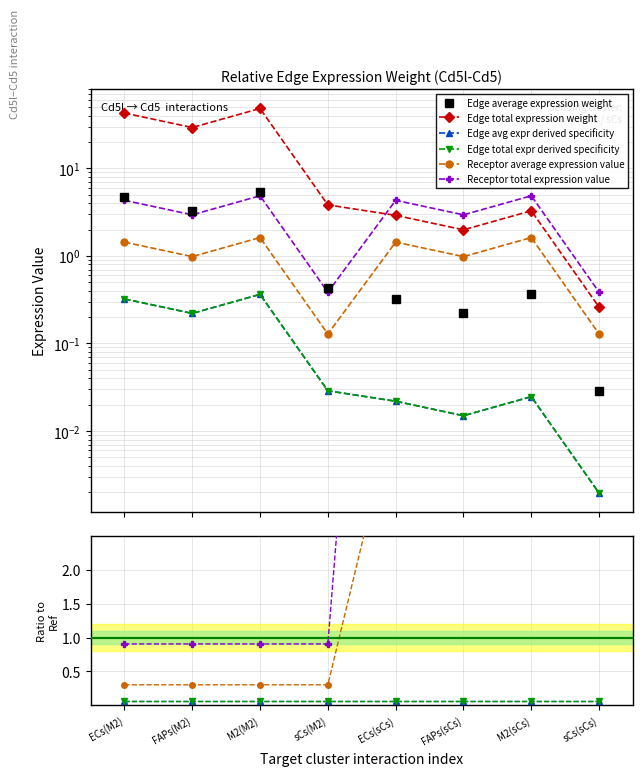

What are all the series names shown in the legend?

Edge average expression weight, Edge total expression weight, Edge avg expr derived specificity, Edge total expr derived specificity, Receptor average expression value, Receptor total expression value